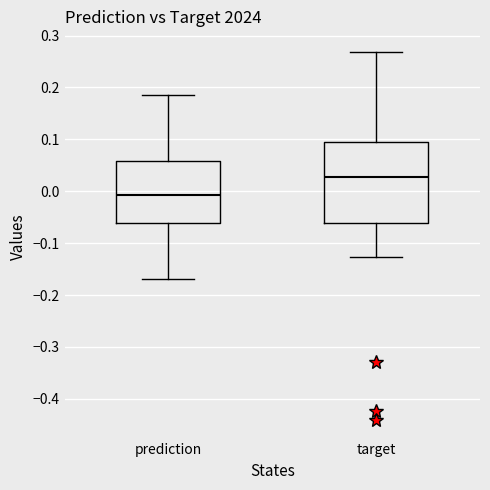

Which box is the tallest, from its lower edge to its upper edge?

target